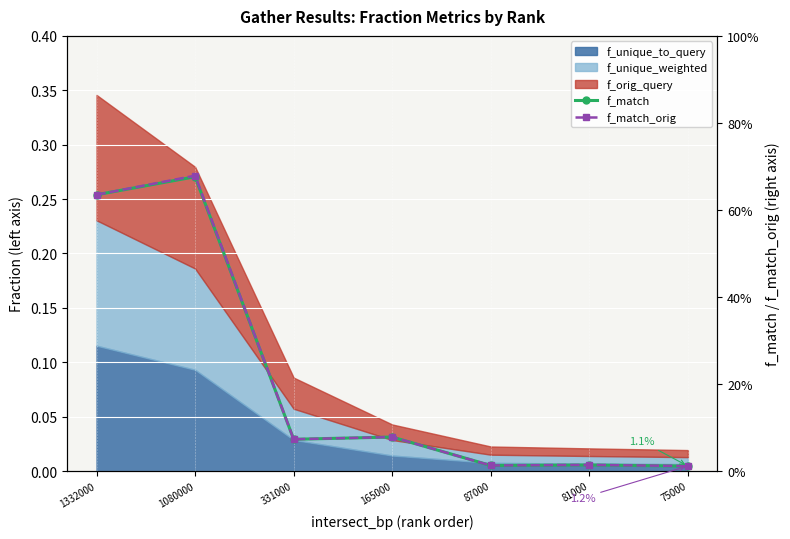

What is the difference between the second highest and minimum values in the f_match series?

0.6